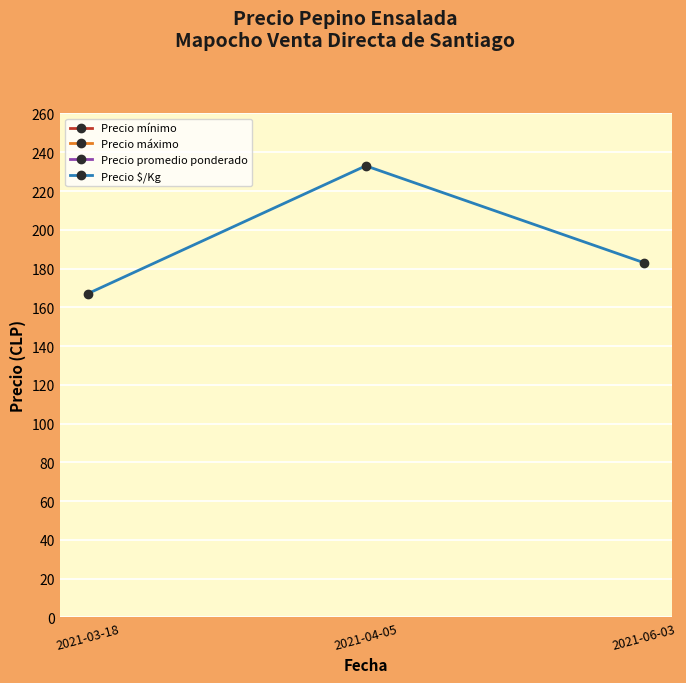

List the series in order of their peak value, highest first.

Precio mínimo, Precio máximo, Precio promedio ponderado, Precio $/Kg